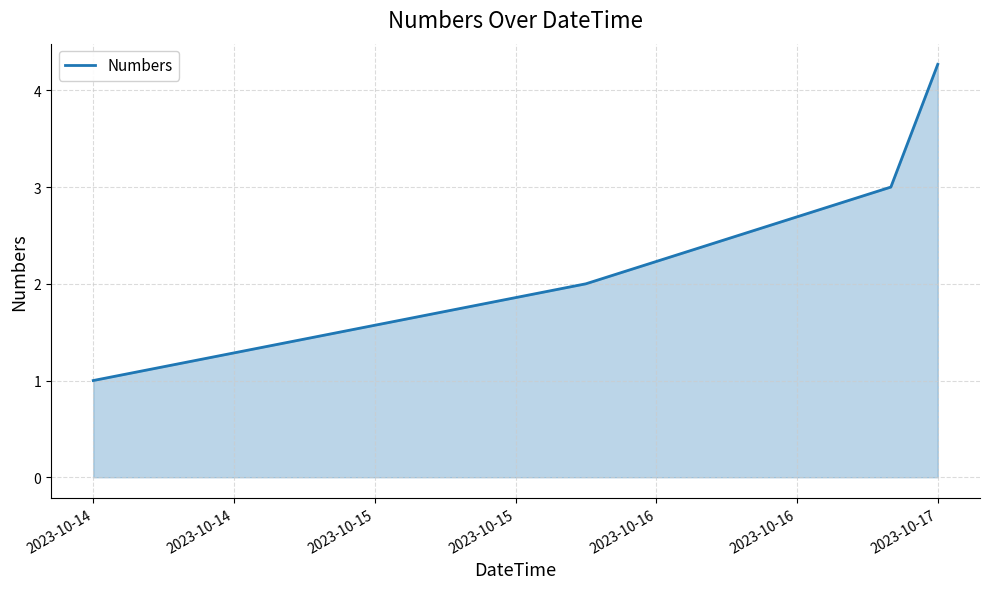

What is the difference between the second highest and second lowest values?

1.0